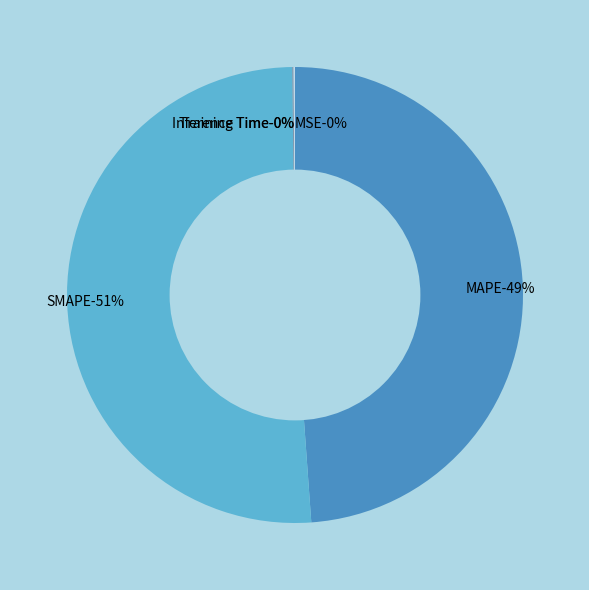

Count the number of slices in the pie.

5